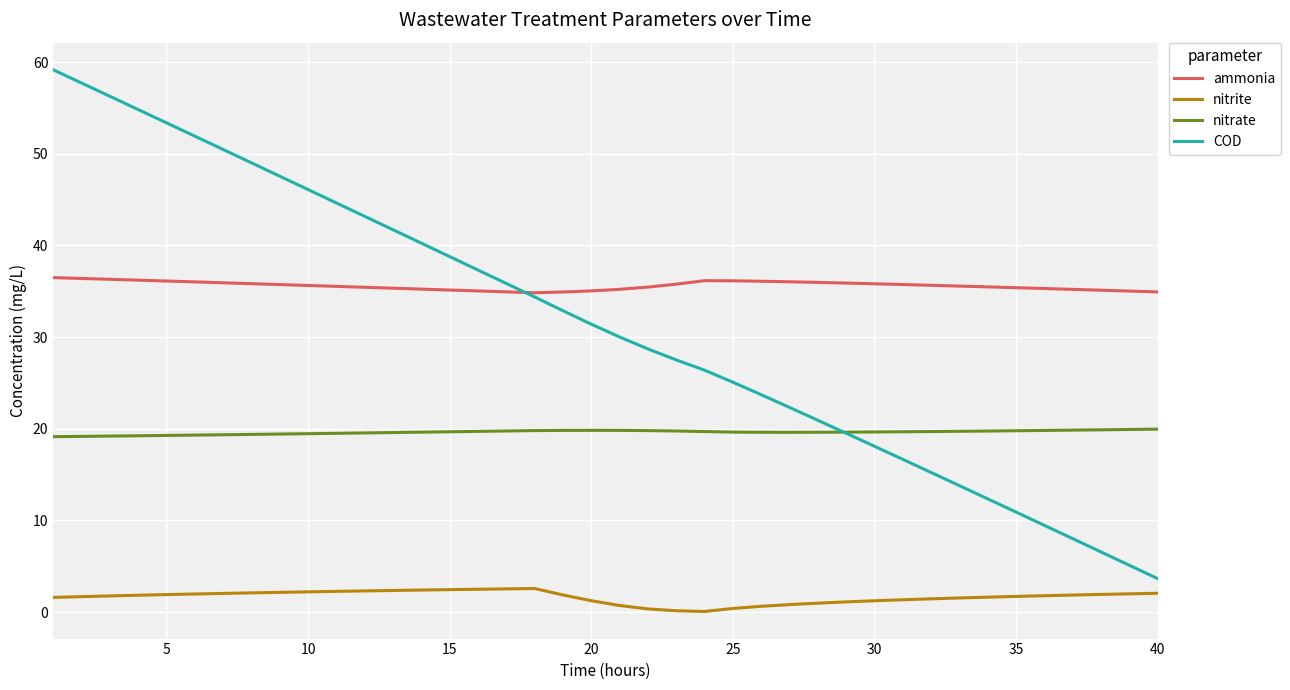

Which series has the largest range (max minus min)?

COD